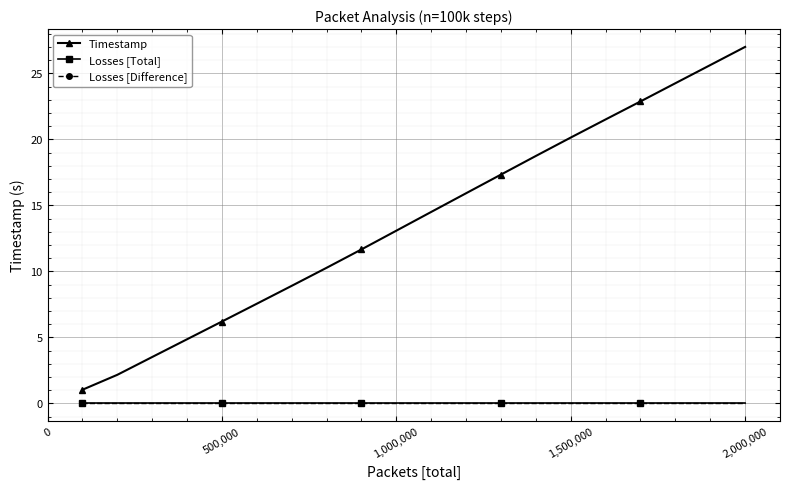

What are all the series names shown in the legend?

Timestamp, Losses [Total], Losses [Difference]